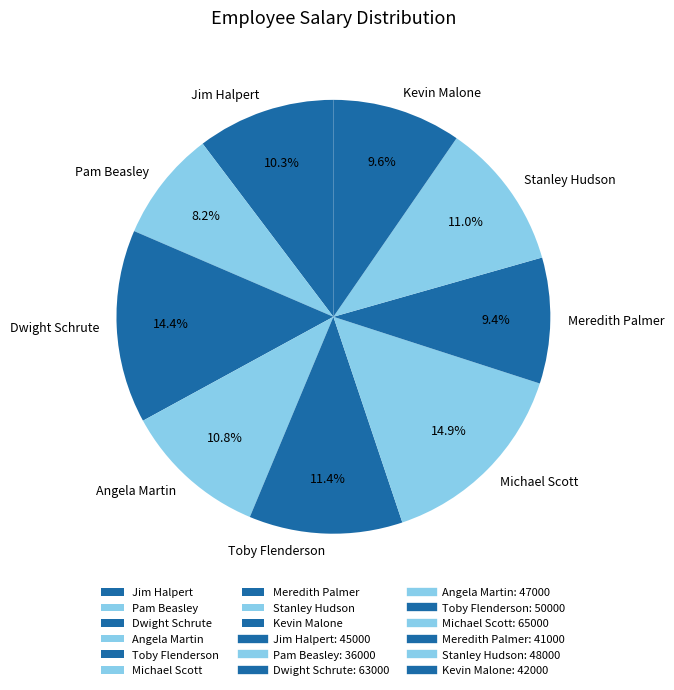

To the nearest percent, what is the difference between the Dwight Schrute and Stanley Hudson slice percentages?

3%